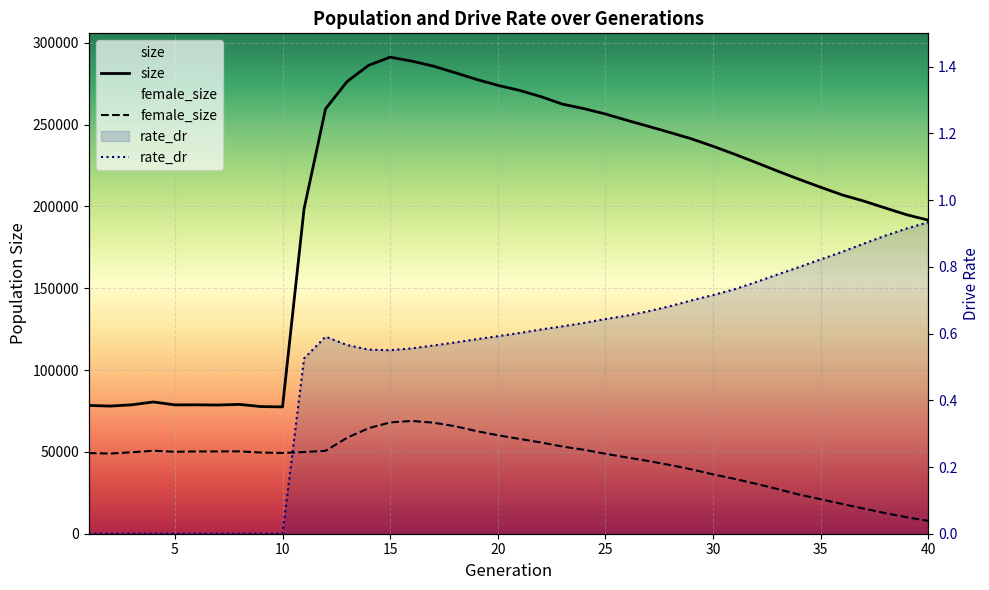

How many interior local valleys does the size series have?

4